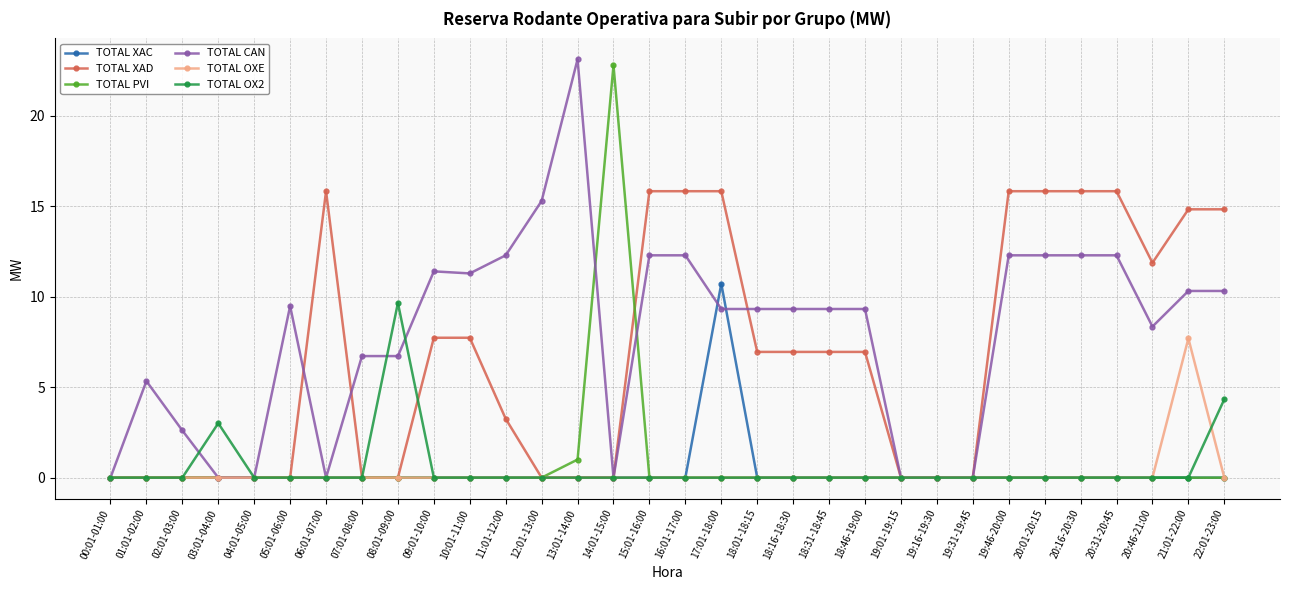

True or false: TOTAL XAC has a value of 0.0 at 03:01-04:00.

True